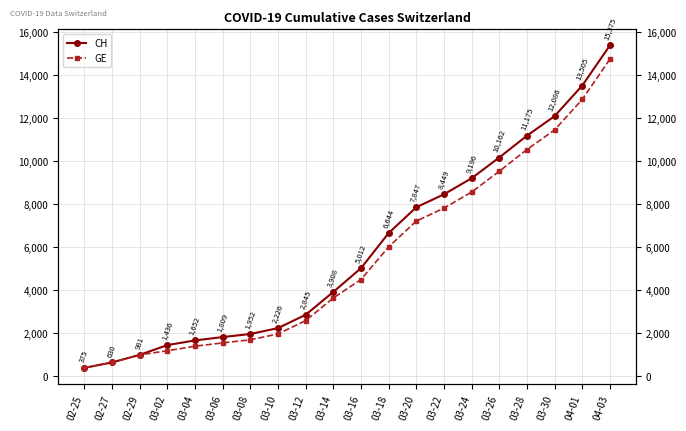

Reading left to right, transcribe all the data shown in this chart.

CH: 02-25=375	02-27=630	02-29=981	03-02=1436	03-04=1652	03-06=1809	03-08=1952	03-10=2226	03-12=2845	03-14=3908	03-16=5012	03-18=6644	03-20=7847	03-22=8449	03-24=9196	03-26=10162	03-28=11175	03-30=12086	04-01=13505	04-03=15375
GE: 02-25=375	02-27=630	02-29=981	03-02=1171	03-04=1384	03-06=1538	03-08=1681	03-10=1955	03-12=2574	03-14=3627	03-16=4485	03-18=6002	03-20=7205	03-22=7807	03-24=8554	03-26=9520	03-28=10533	03-30=11444	04-01=12863	04-03=14733